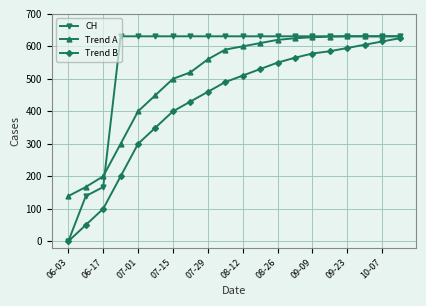

How many series are shown in this chart?

3